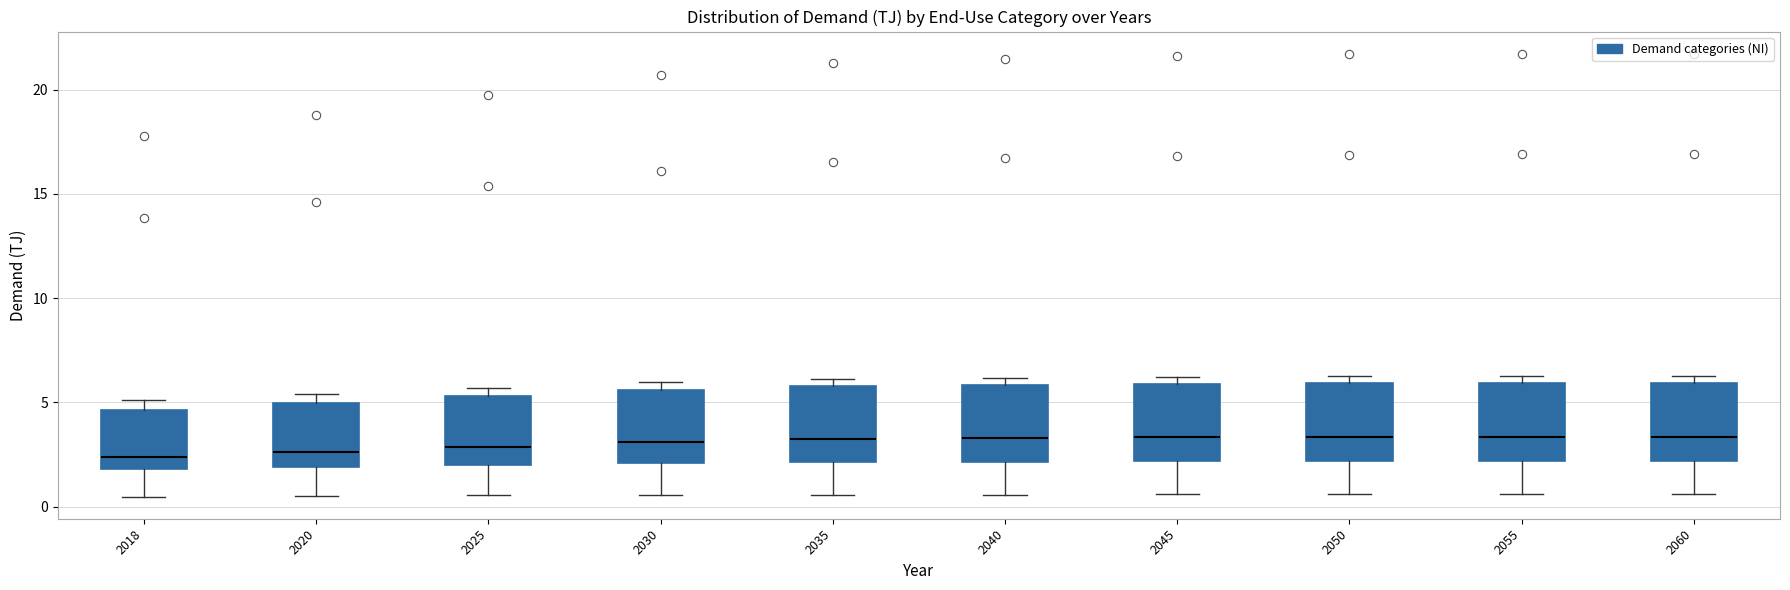

Where does the lower whisker of the box at x = 2045 end on the y-axis? The values are not printed on the chart, so give them approximately, as read against the axis.

0.5